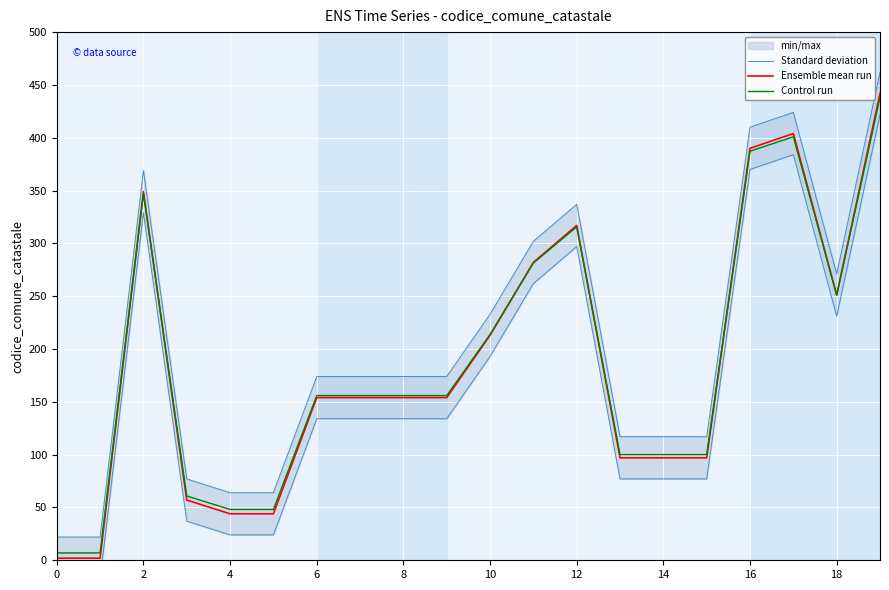

The value of Ensemble mean run at 16 is 390.0. True or false?

True